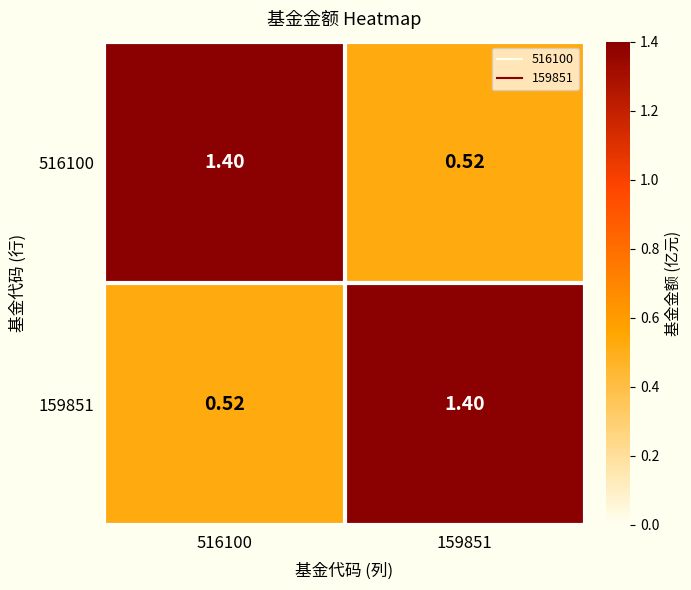

Is the value of 516100 at 159851 greater than the value of 159851 at 159851?

No